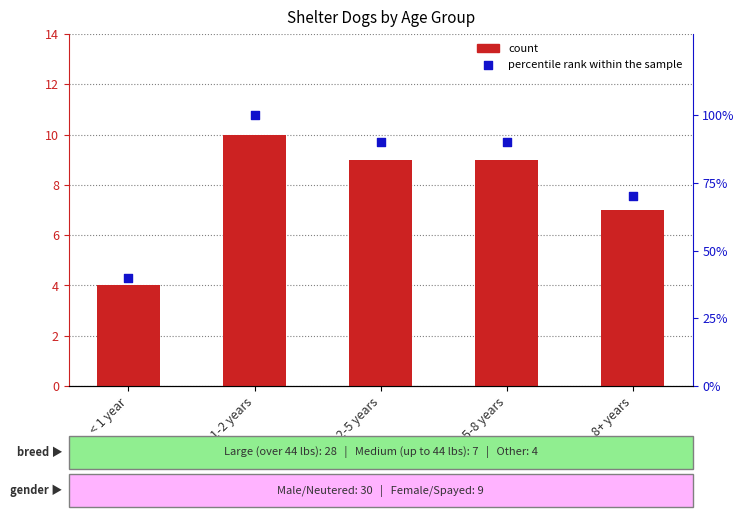

What are all the series names shown in the legend?

Count, percentile rank within the sample